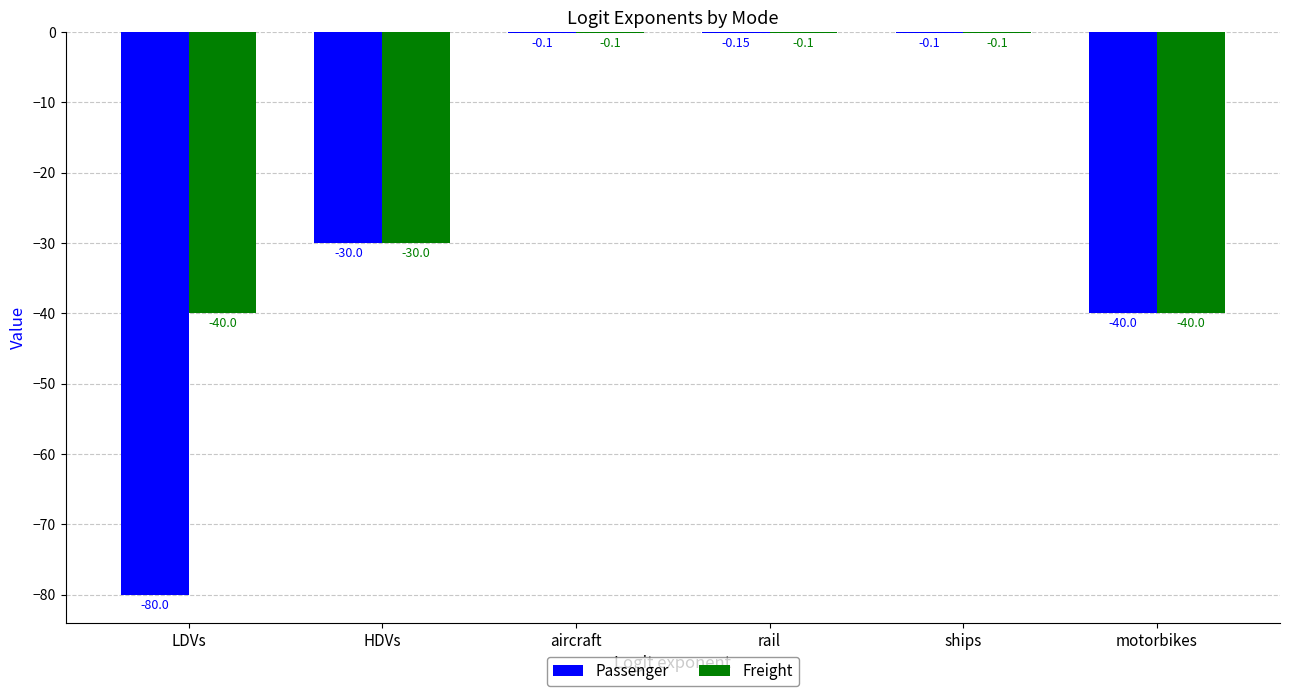

Reading right to left, extract all data points from this chart.

Passenger: motorbikes=-40.0	ships=-0.1	rail=-0.1	aircraft=-0.1	HDVs=-30.0	LDVs=-80.0
Freight: motorbikes=-40.0	ships=-0.1	rail=-0.1	aircraft=-0.1	HDVs=-30.0	LDVs=-40.0